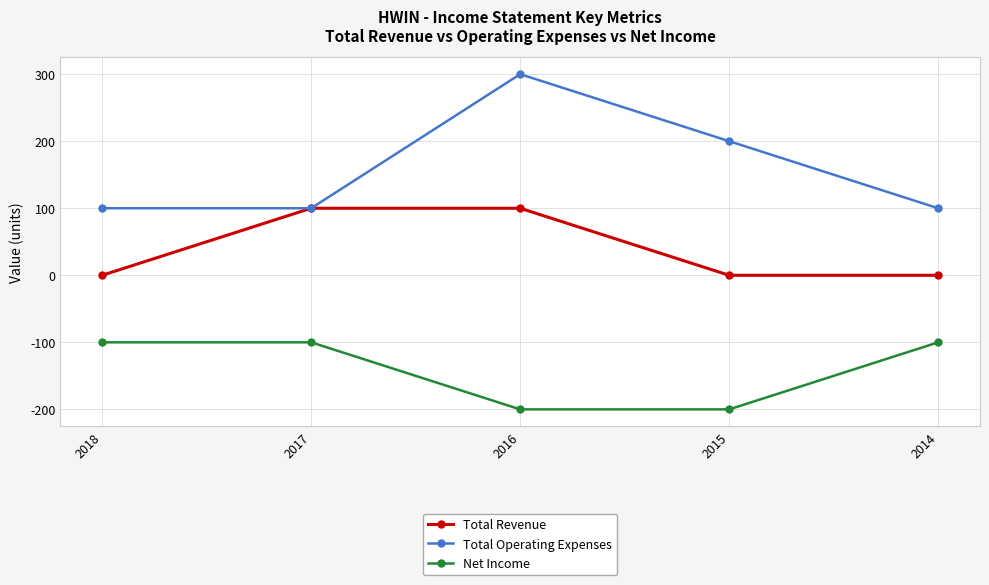

What are all the series names shown in the legend?

Total Revenue, Total Operating Expenses, Net Income